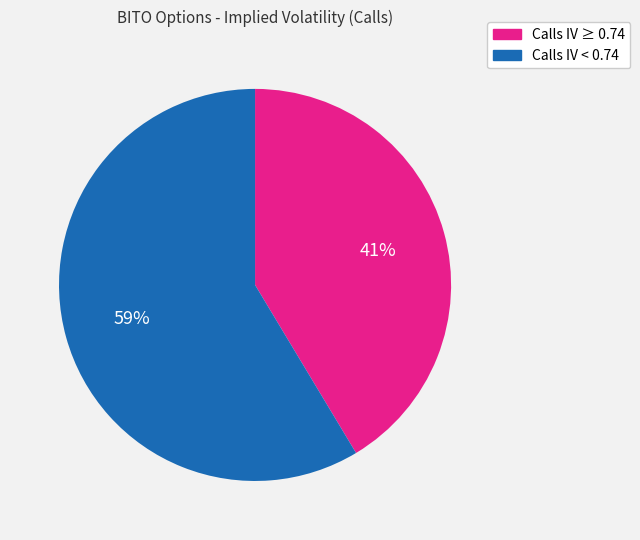

Is there a majority slice in this chart?

Yes